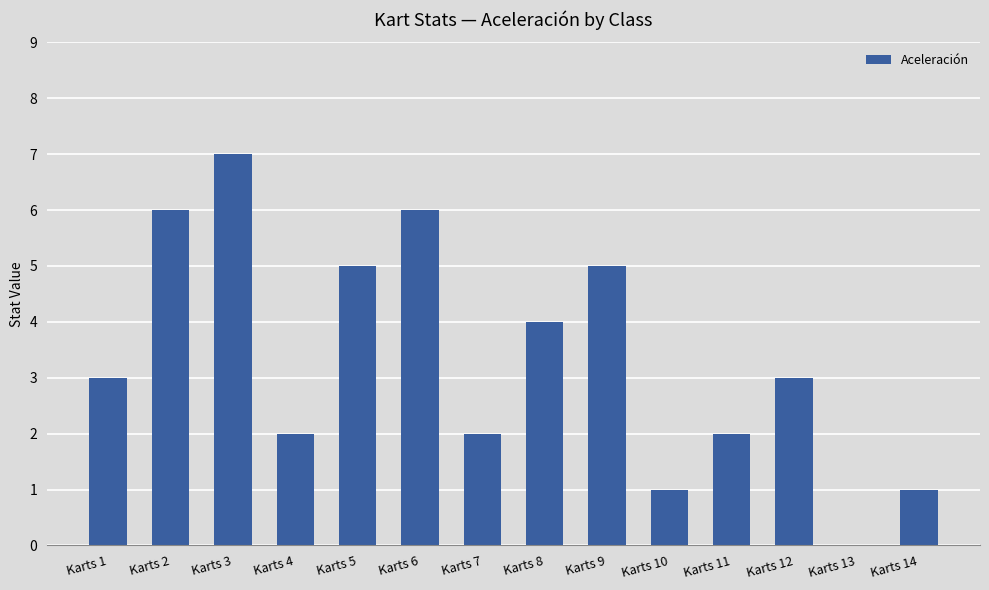

True or false: the data shows 1 at Karts 14.

True